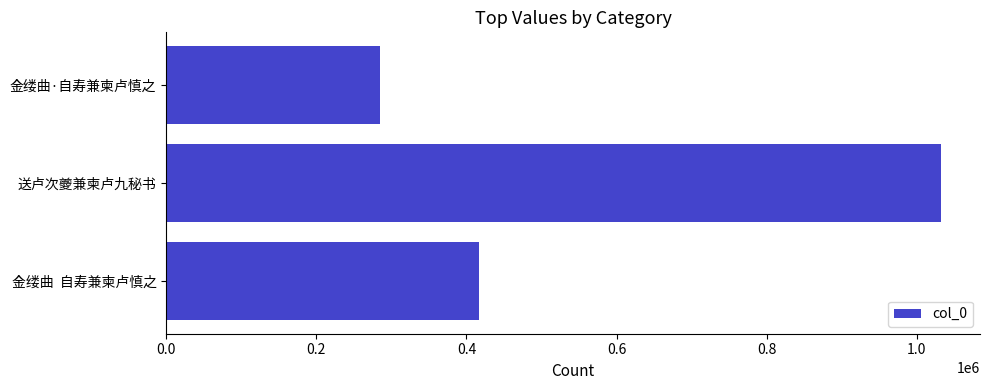

List the labels in order of value, largest first.

送卢次夔兼柬卢九秘书, 金缕曲  自寿兼柬卢慎之, 金缕曲·自寿兼柬卢慎之